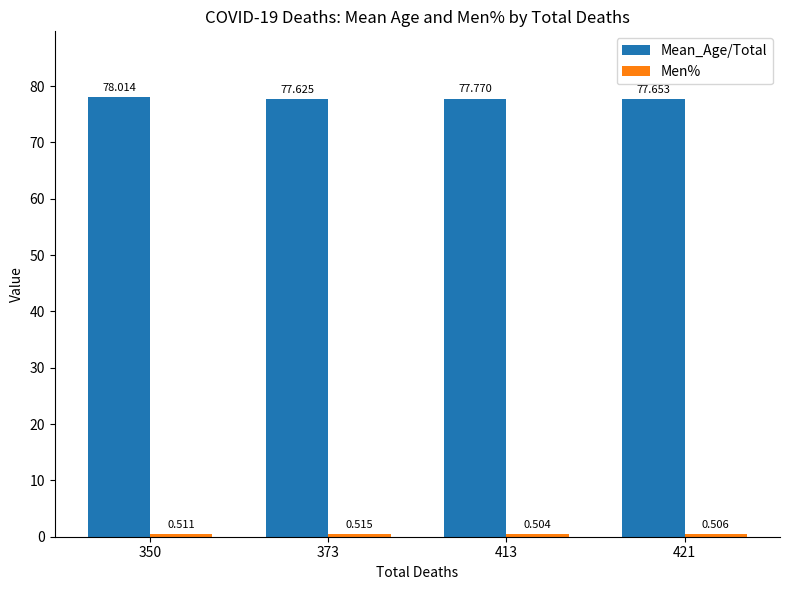

Which series has the widest spread of values?

Mean_Age/Total